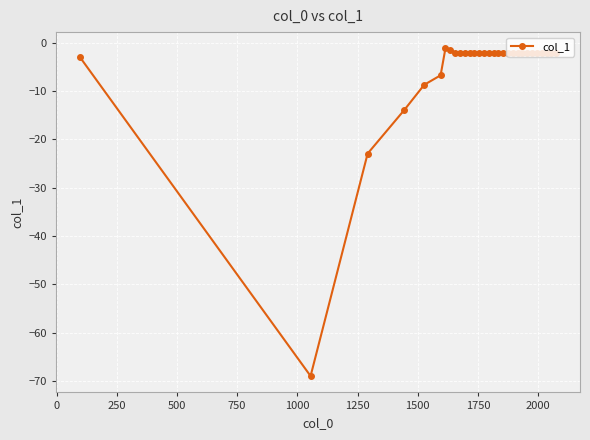

What is the value of the 3rd point from the left?

-23.0